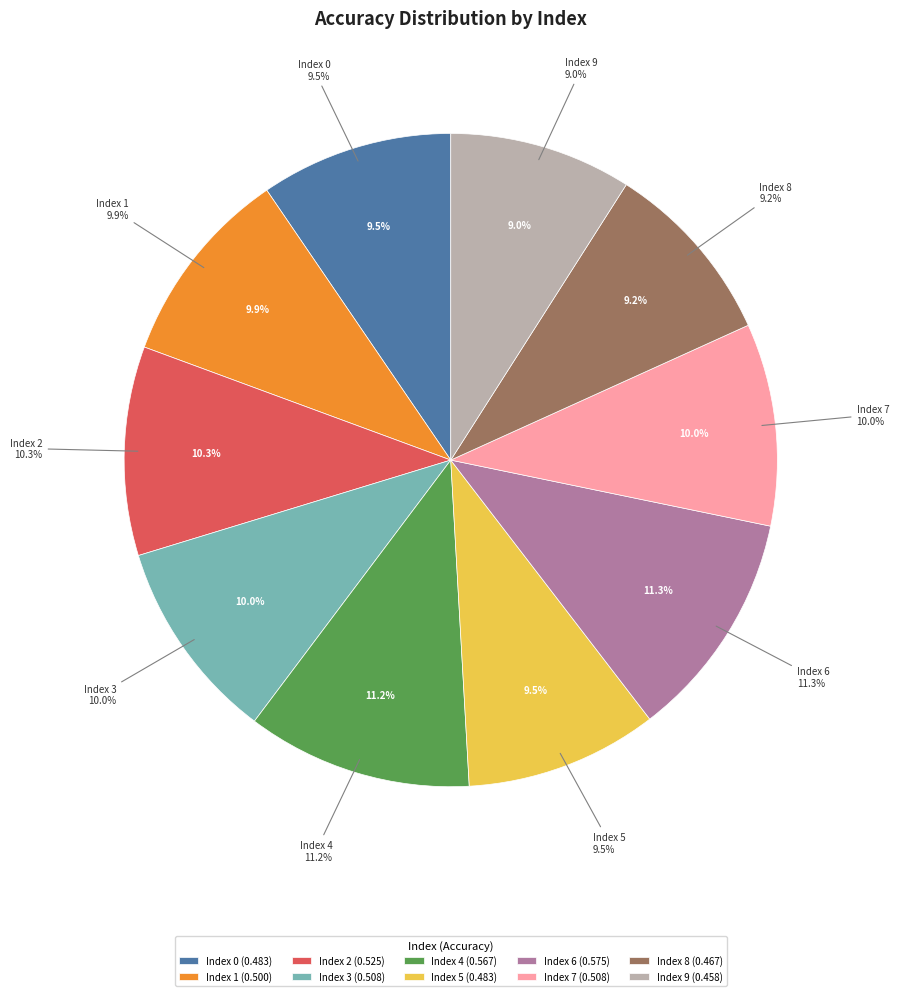

To the nearest percent, what portion does 3 represent?

10%